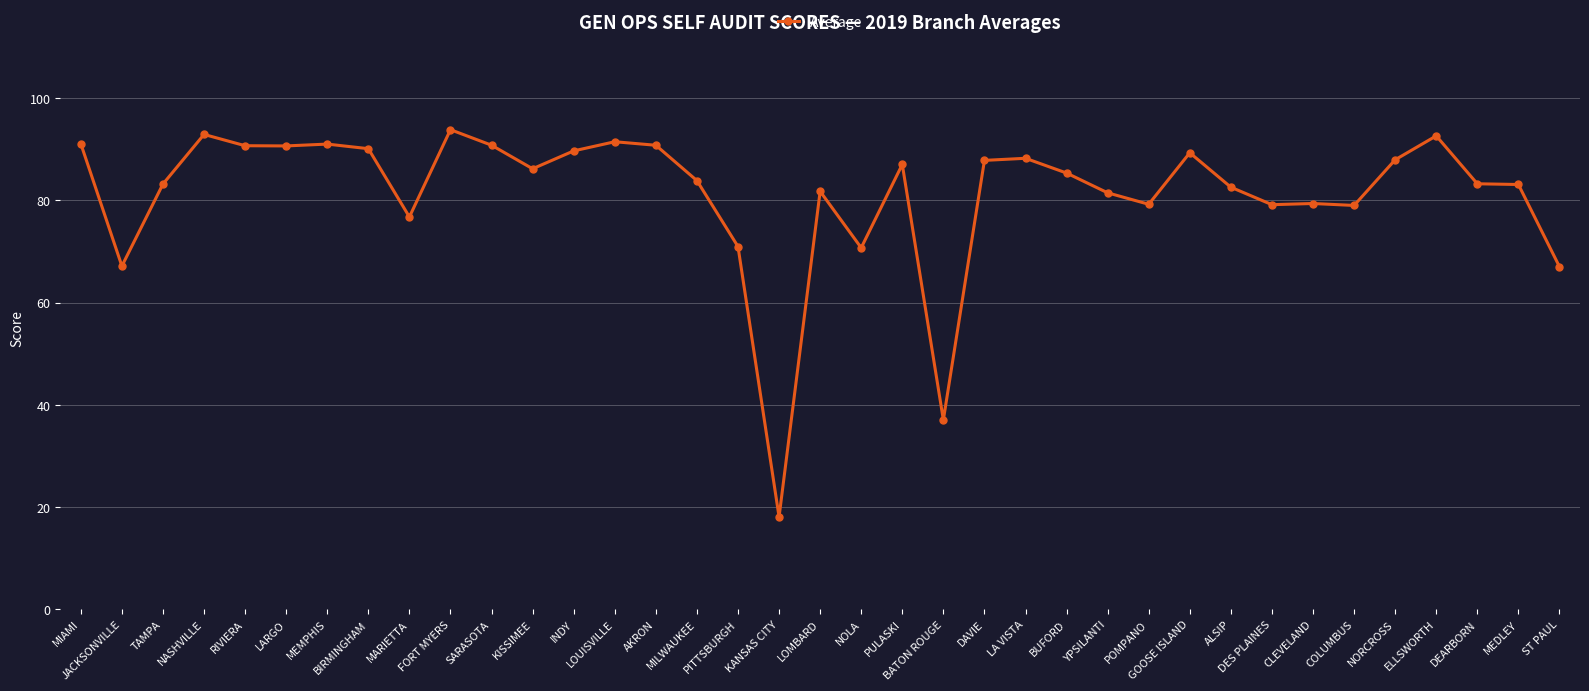

The value at BATON ROUGE is 37.0. True or false?

True